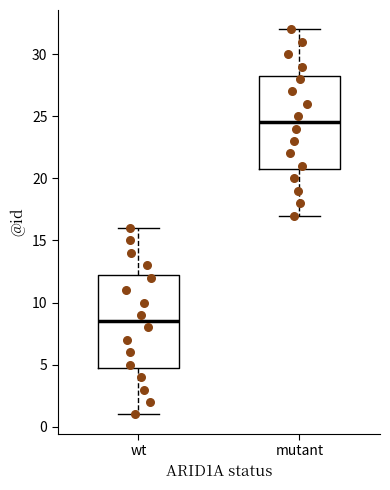

Which box has the highest median line?

mutant